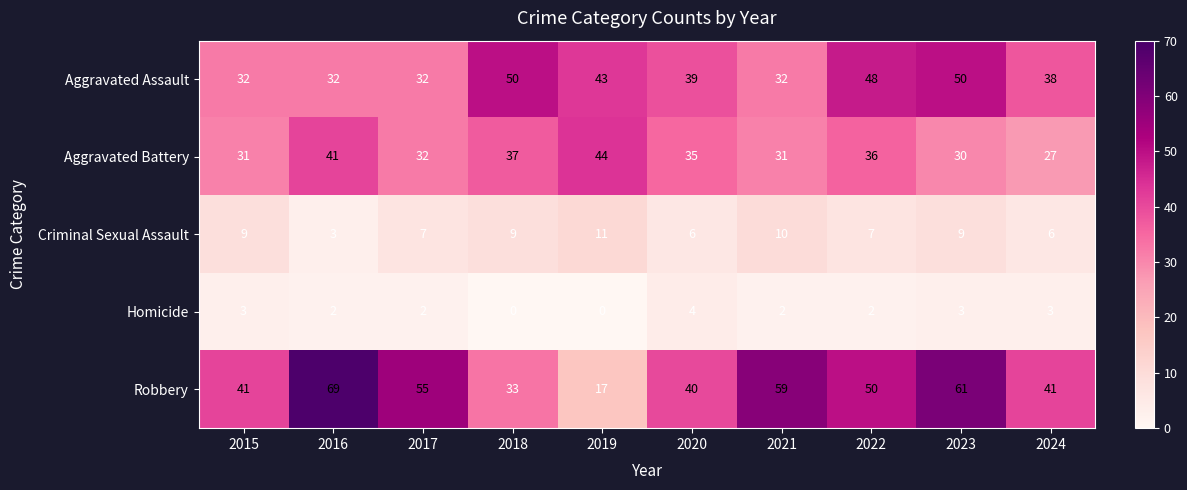

Which series has the largest range (max minus min)?

Robbery